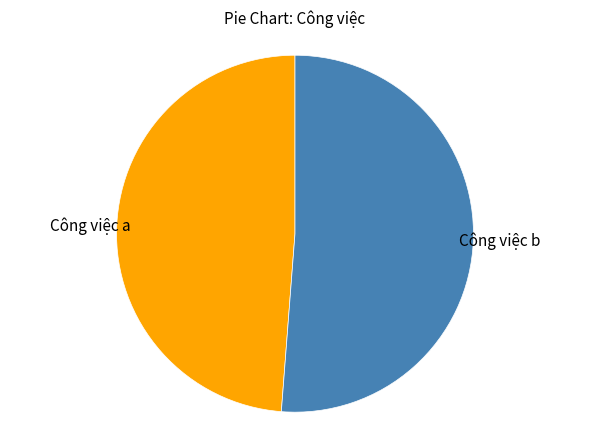

How many segments does this pie chart have?

2